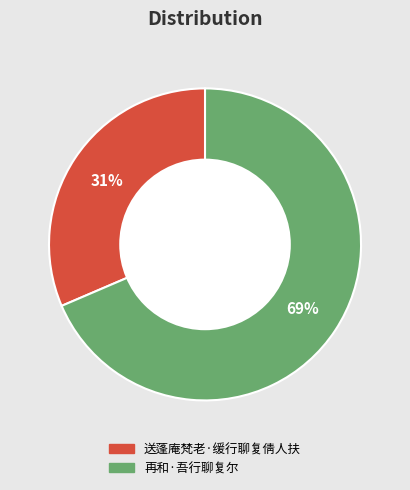

Which category has the smallest portion of the pie?

送蓬庵梵老·缓行聊复倩人扶